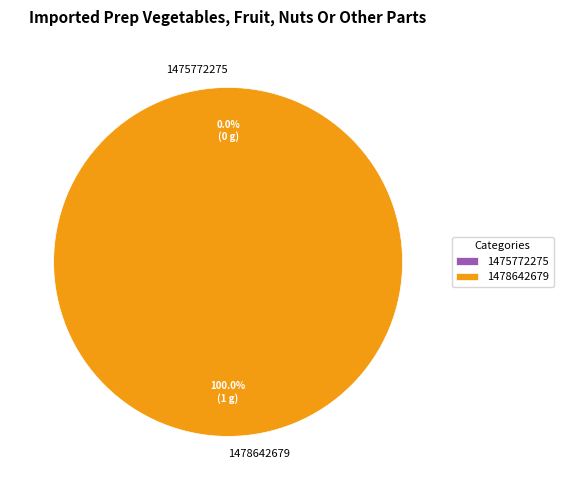

Combined, do 1475772275 and 1478642679 account for over 50%?

Yes